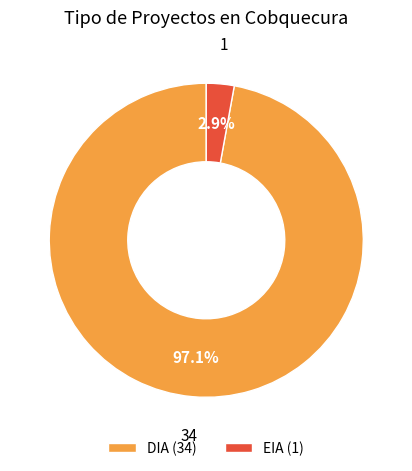

Combined, do DIA and EIA account for over 50%?

Yes